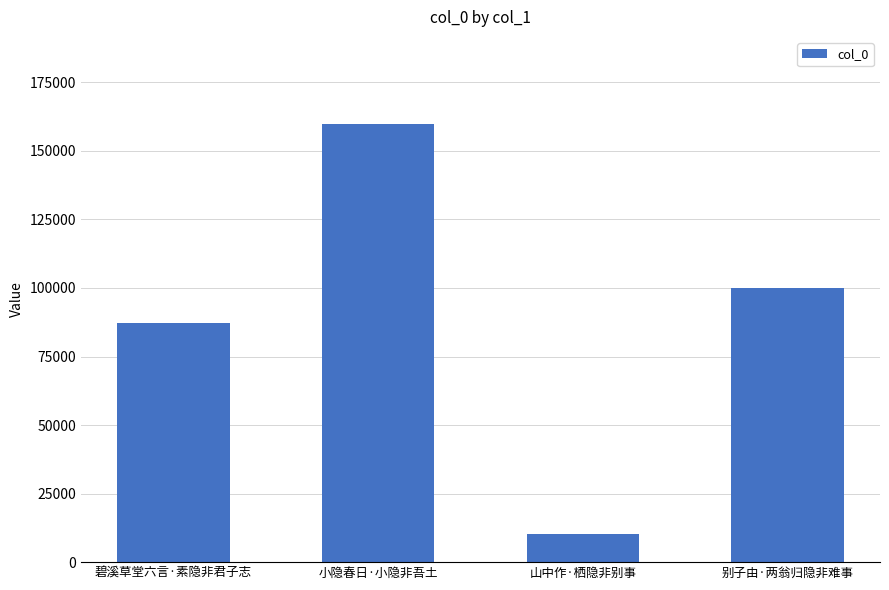

Reading left to right, what are all the values shown in this chart?

碧溪草堂六言·素隐非君子志=87181	小隐春日·小隐非吾土=159653	山中作·栖隐非别事=10179	别子由·两翁归隐非难事=100159